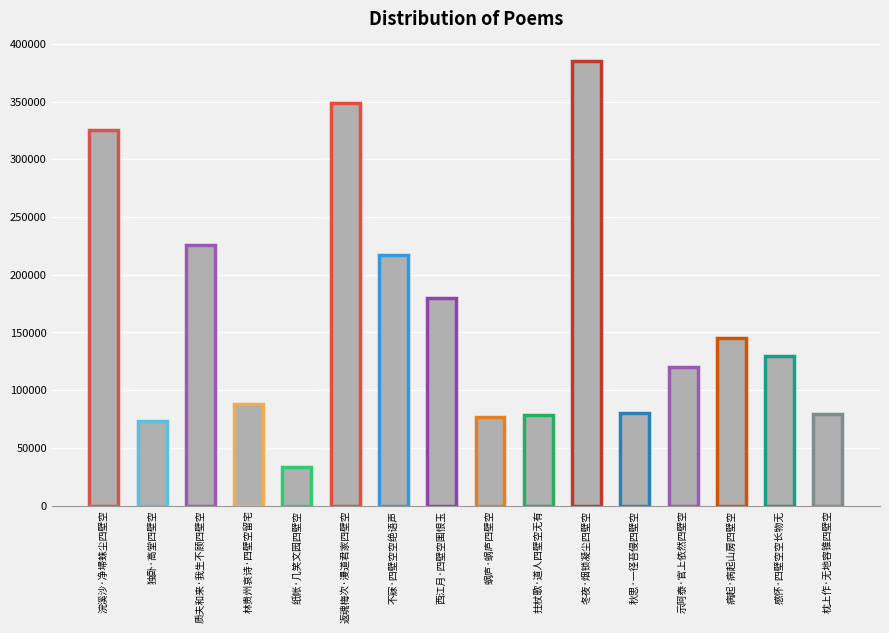

Which category has the lowest value across all series?

纸帐·几笑文园四壁空